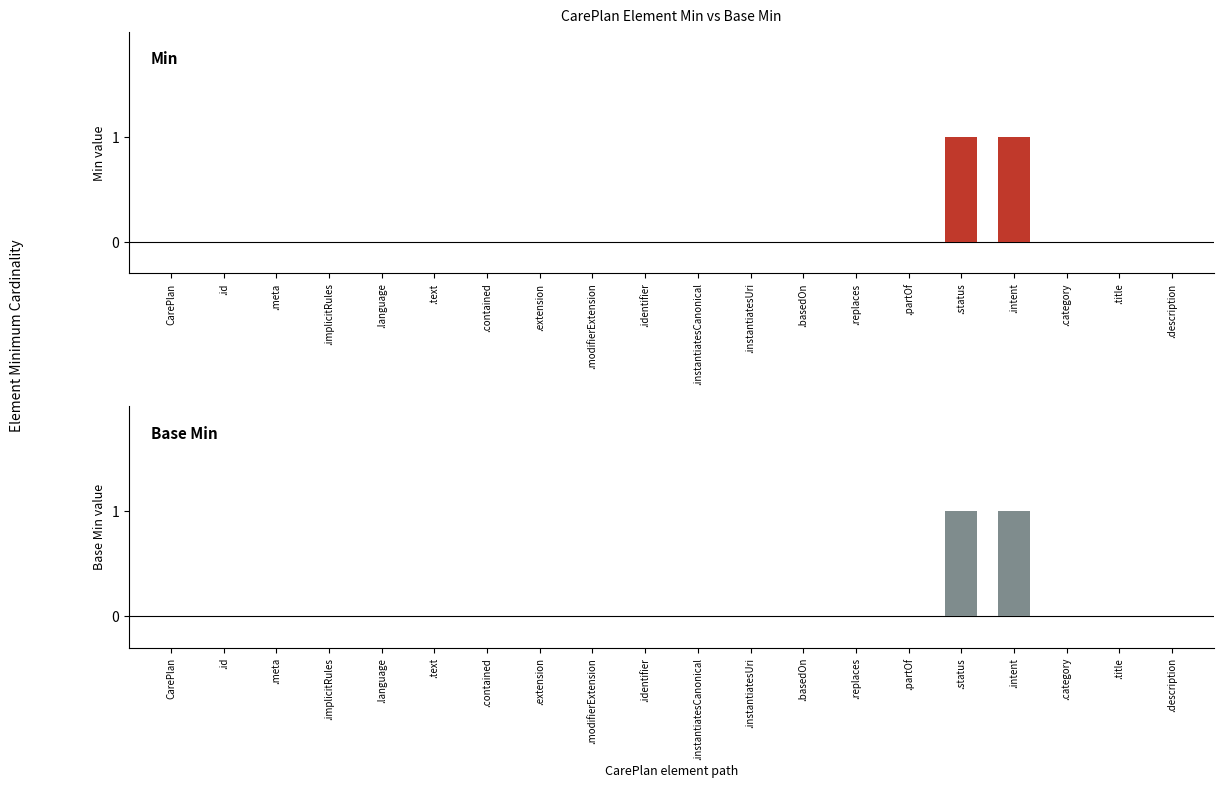

What is the difference between the maximum and second lowest values in the Base Min series?

1